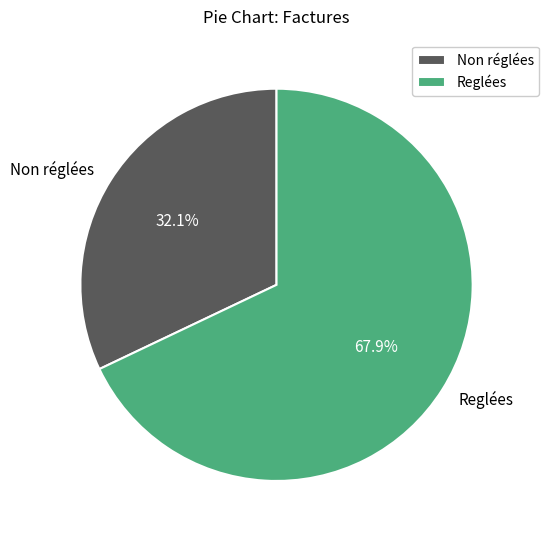

Combined, what portion of the pie is Reglées and Non réglées?

100.0%